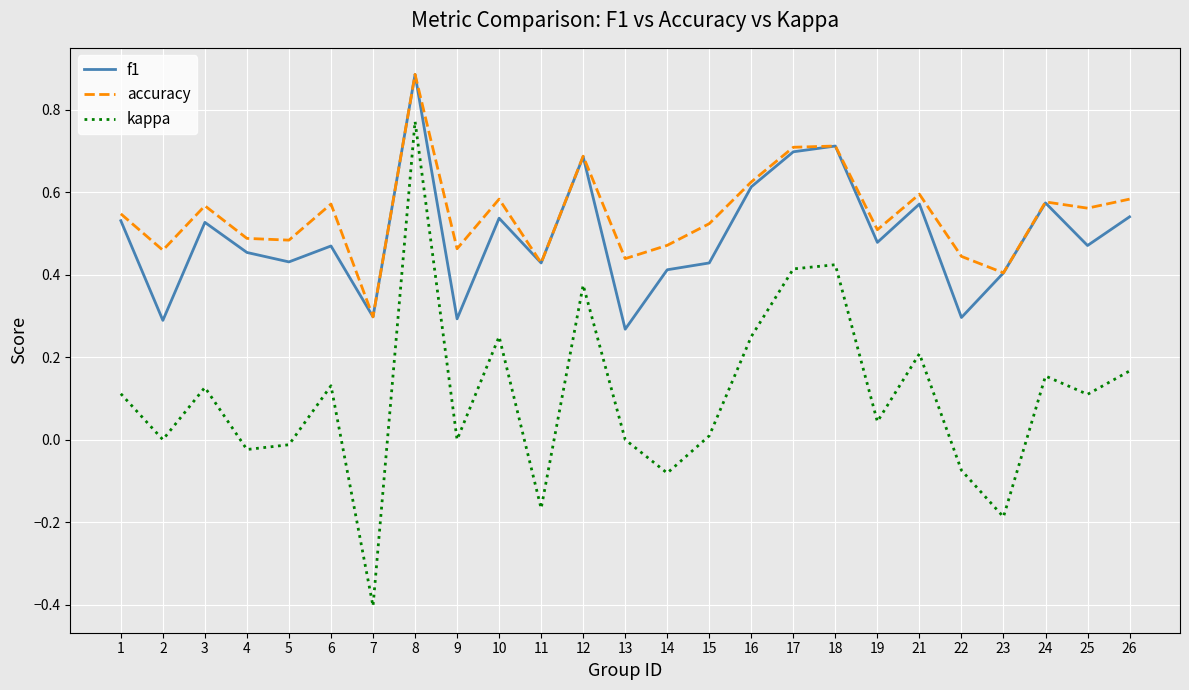

Which series has the largest total across all categories?

accuracy